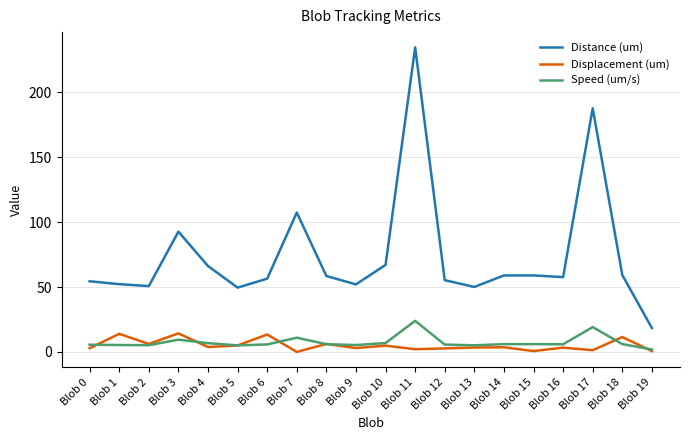

What is the difference between the maximum and minimum values in the Distance (um) series?

216.2